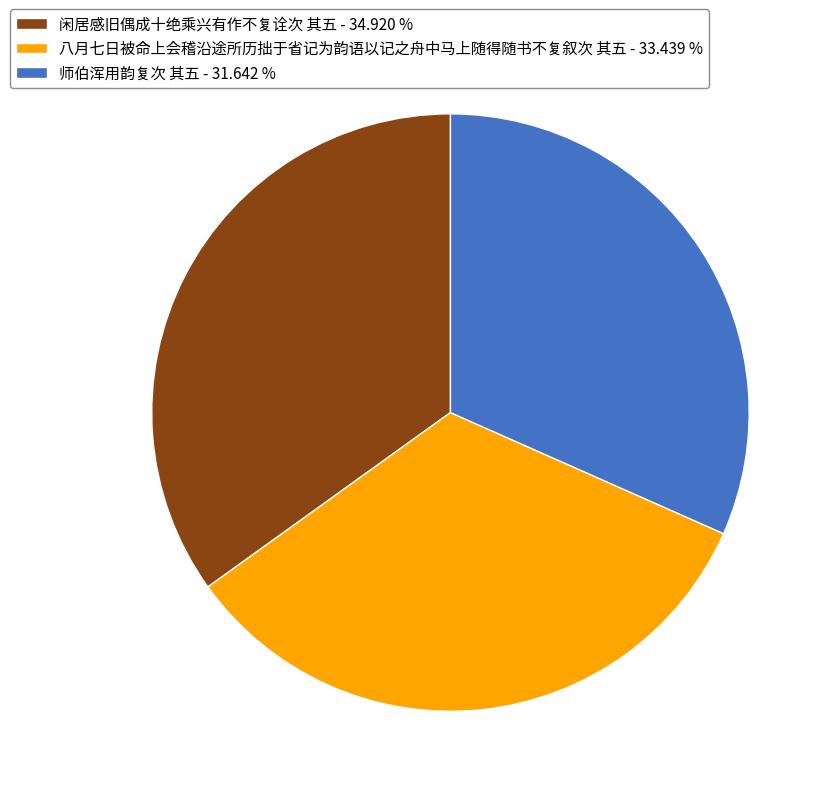

Is the sum of 师伯浑用韵复次 其五 and 闲居感旧偶成十绝乘兴有作不复诠次 其五 greater than half?

Yes